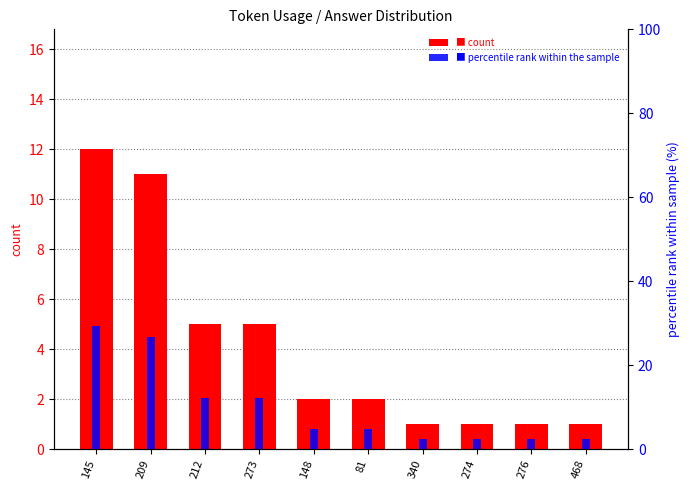

List the series in order of their peak value, highest first.

percentile rank, count